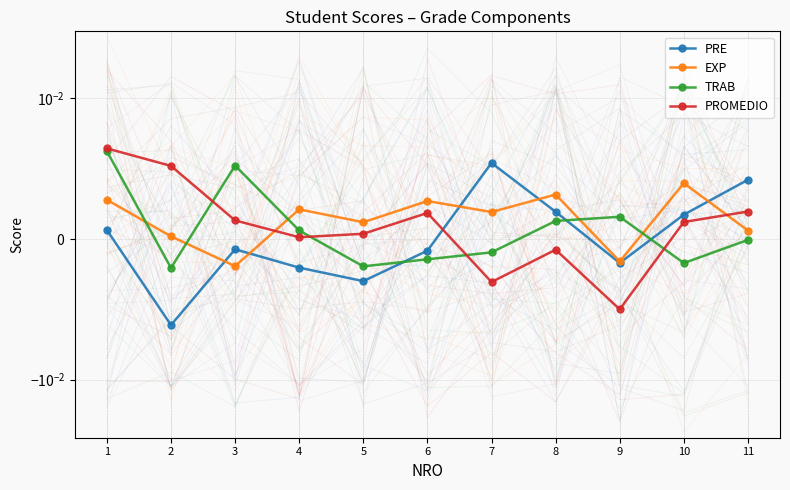

How many interior local valleys does the PRE series have?

3